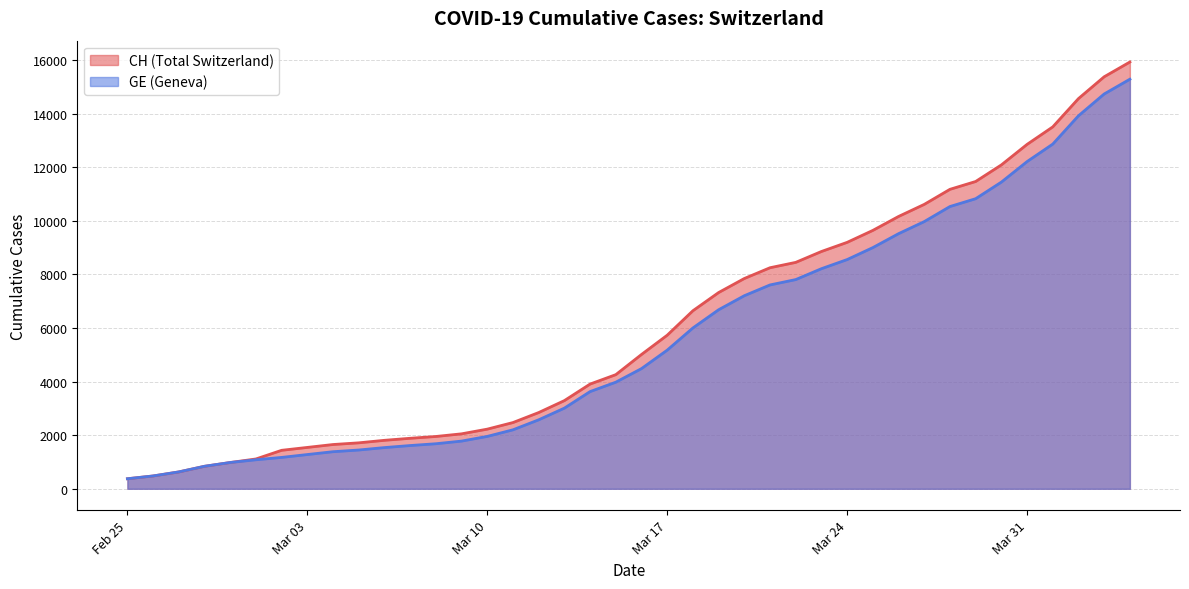

What is the average value of the CH series?

6053